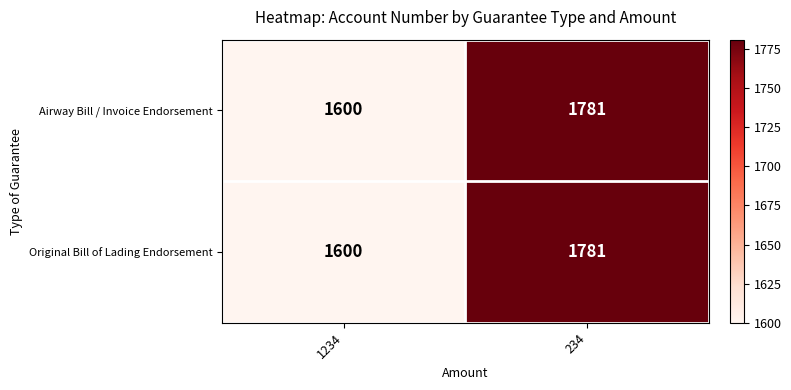

The value of Original Bill of Lading Endorsement at 1234 is 2169. True or false?

False